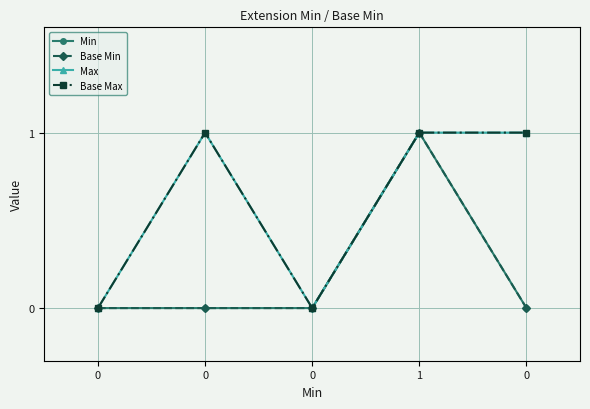

In Max, how many points are lower than both neighbors (excluding endpoints)?

1